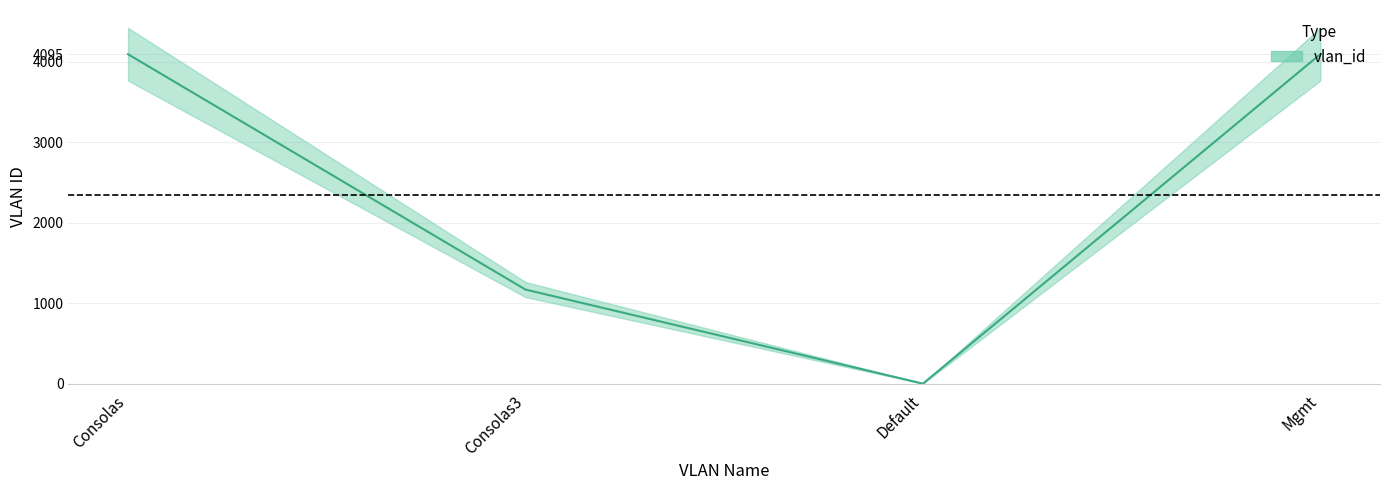

How many data points are less than 4094?

2